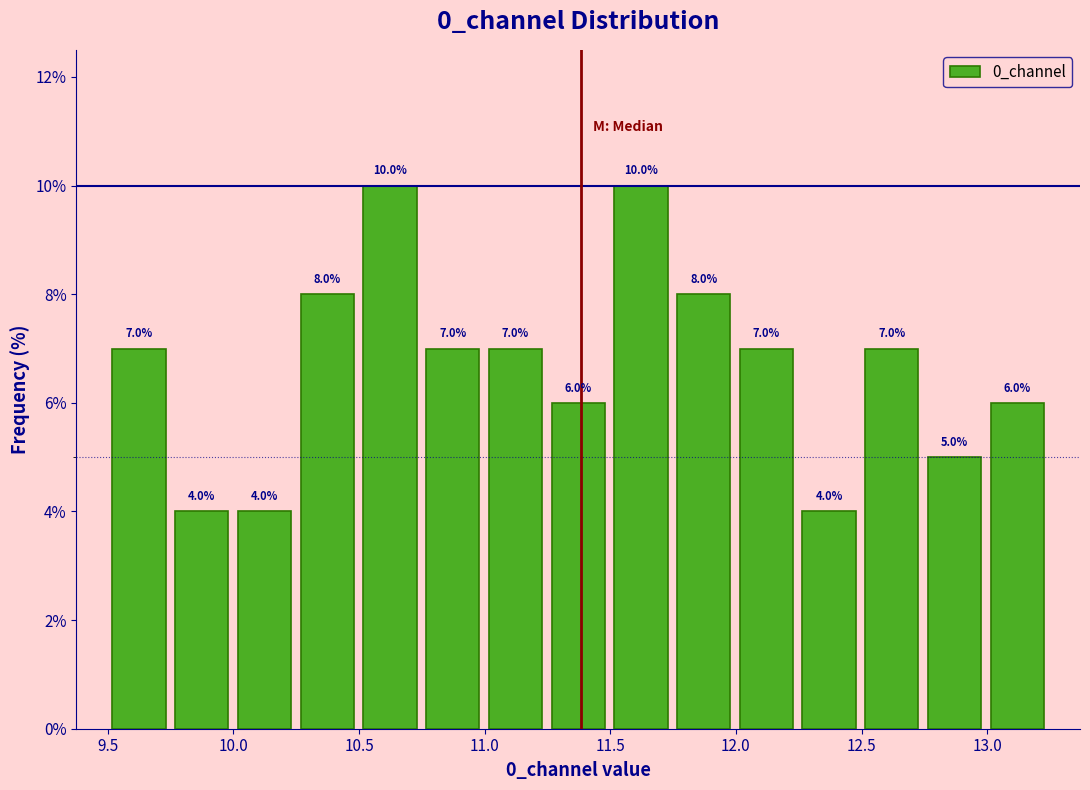

Reading left to right, transcribe this chart: for each bar, give the range it covers on the x-axis and its height. The bar edges are not printed on the chart, so give them approximately, as read against the axis.

9.50 to 9.75: 7.0
9.75 to 10.00: 4.0
10.00 to 10.25: 4.0
10.25 to 10.50: 8.0
10.50 to 10.75: 10.0
10.75 to 11.00: 7.0
11.00 to 11.25: 7.0
11.25 to 11.50: 6.0
11.50 to 11.75: 10.0
11.75 to 12.00: 8.0
12.00 to 12.25: 7.0
12.25 to 12.50: 4.0
12.50 to 12.75: 7.0
12.75 to 13.00: 5.0
13.00 to 13.25: 6.0